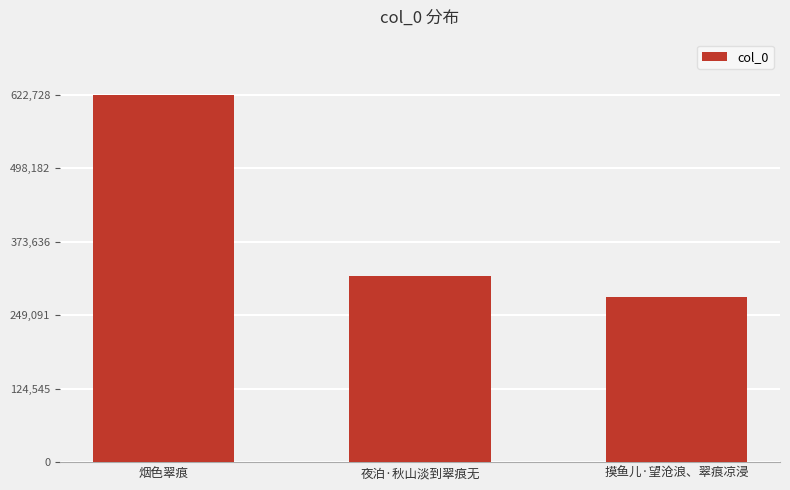

What is the change in value from 烟色翠痕 to 夜泊·秋山淡到翠痕无?

-307059